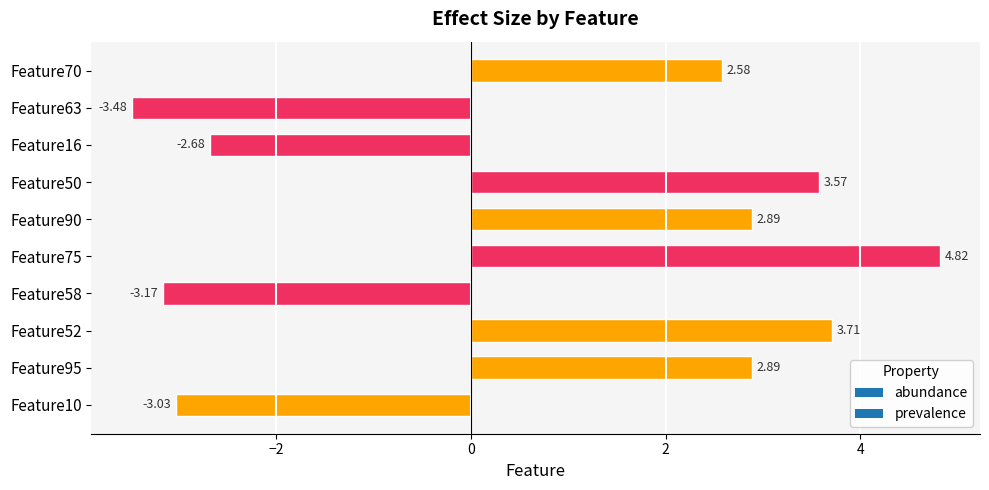

Count the number of categories in the chart.

10